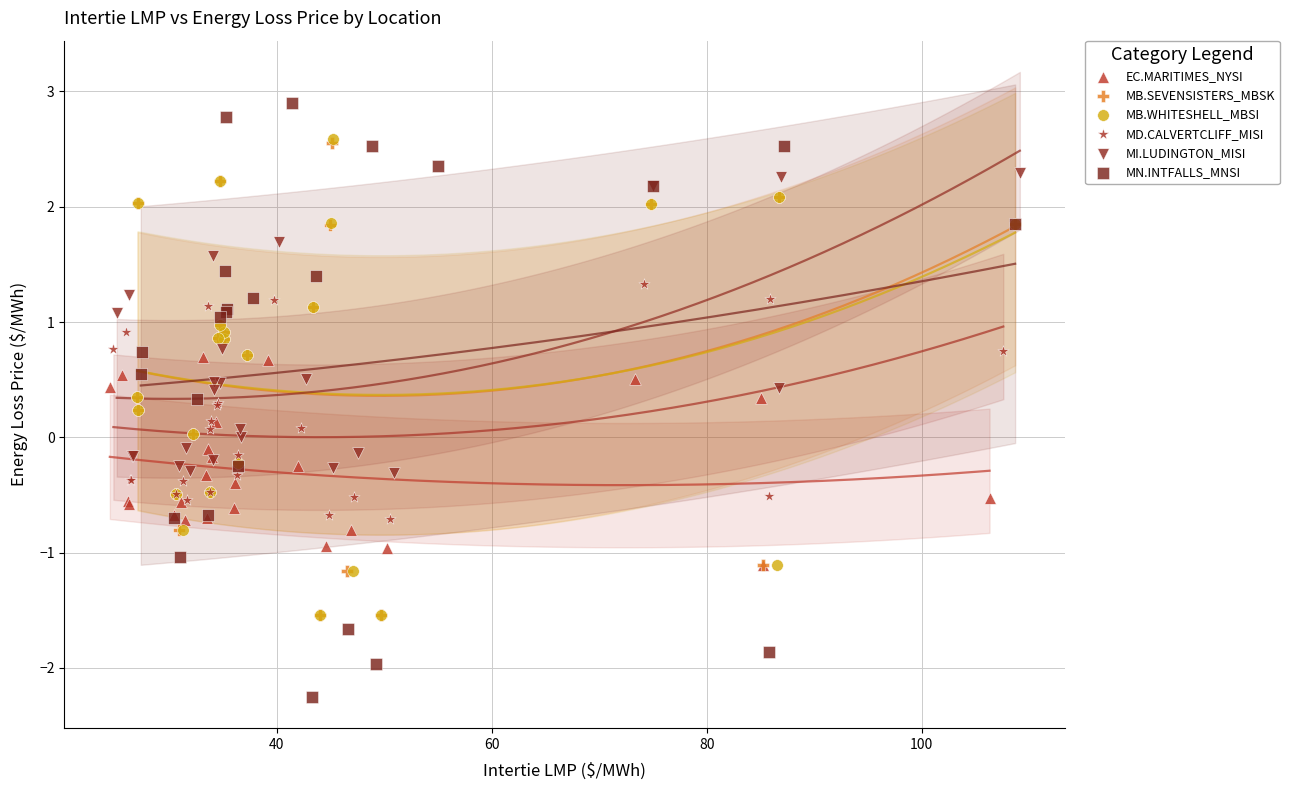

Which series contains the highest Y value?

MN.INTFALLS_MNSI